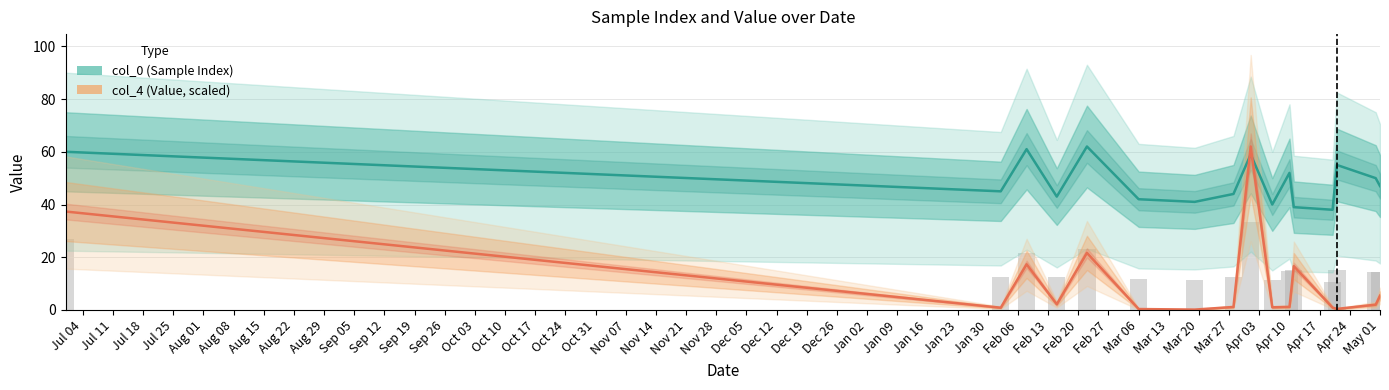

Rank the series by their average value, from lowest to highest.

col_4 (Value, scaled), col_0 (Sample Index)